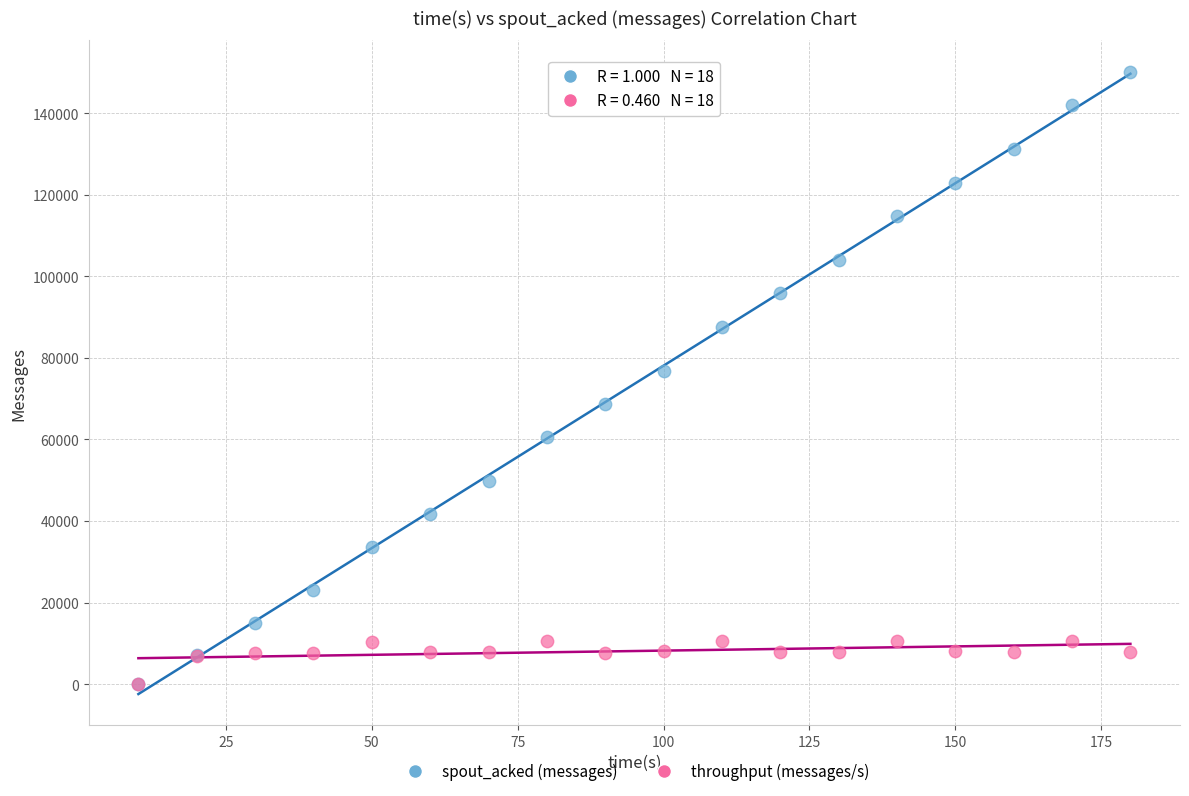

In the spout_acked (messages) series, what Y value is closest to 75110?

76860